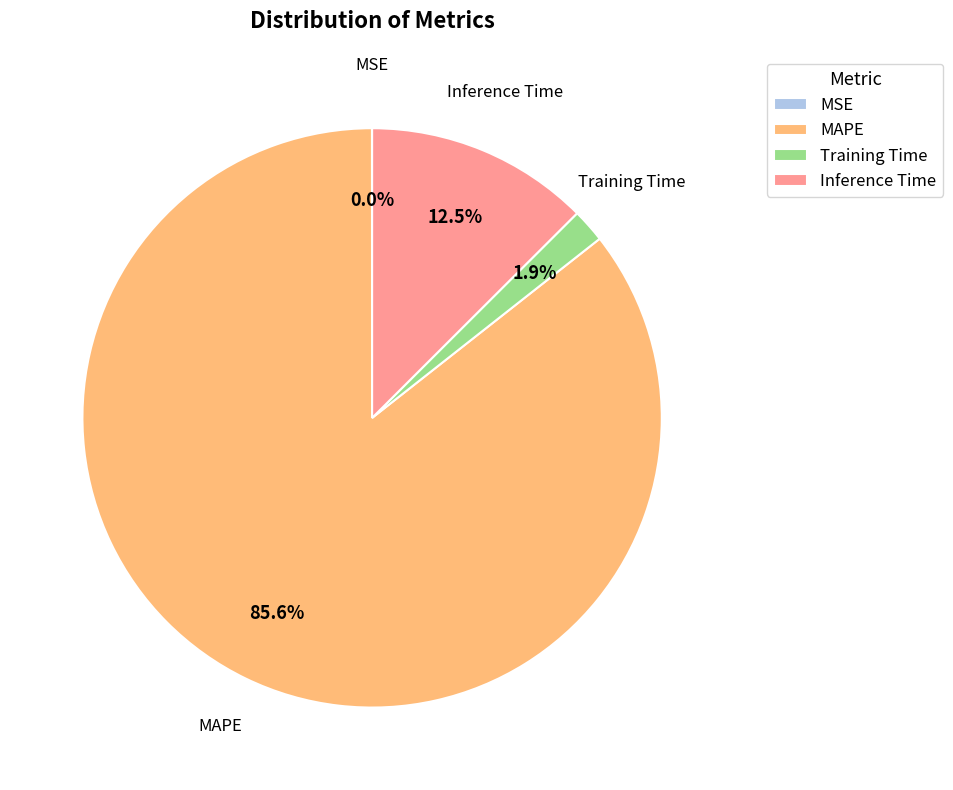

Is it true that Training Time is 2% of the pie?

True